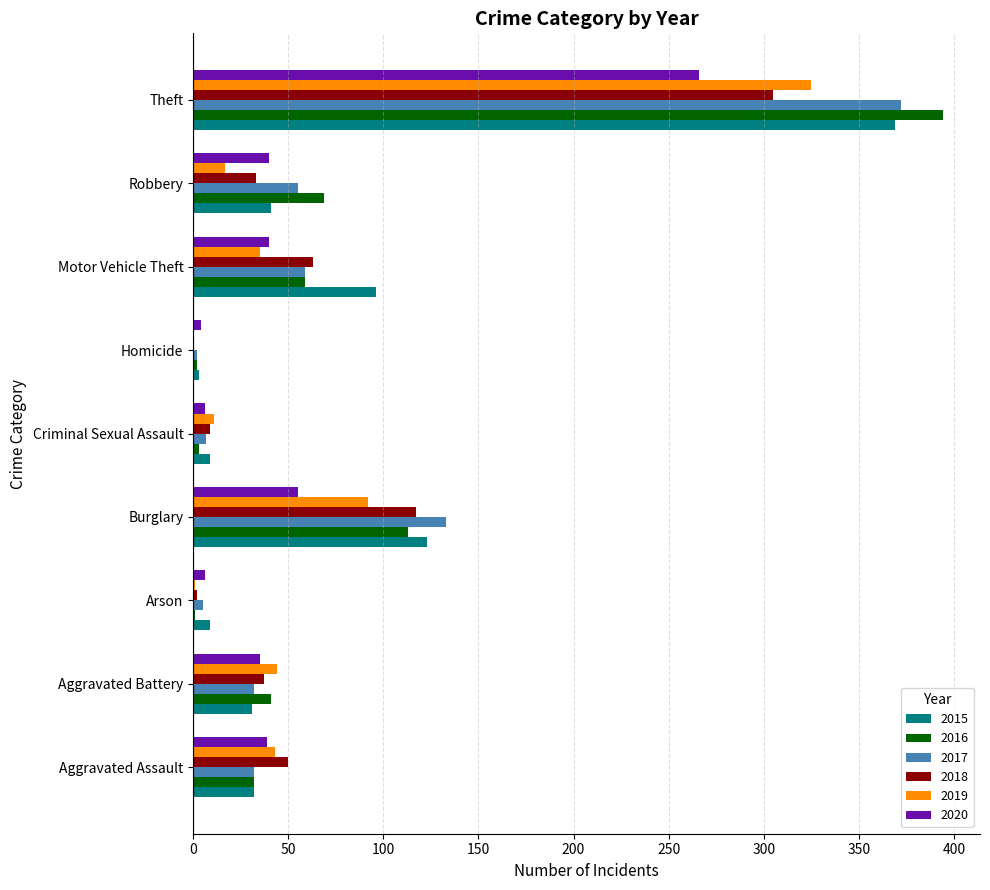

What is the sum of the 2019 values at Aggravated Battery and Theft?

369